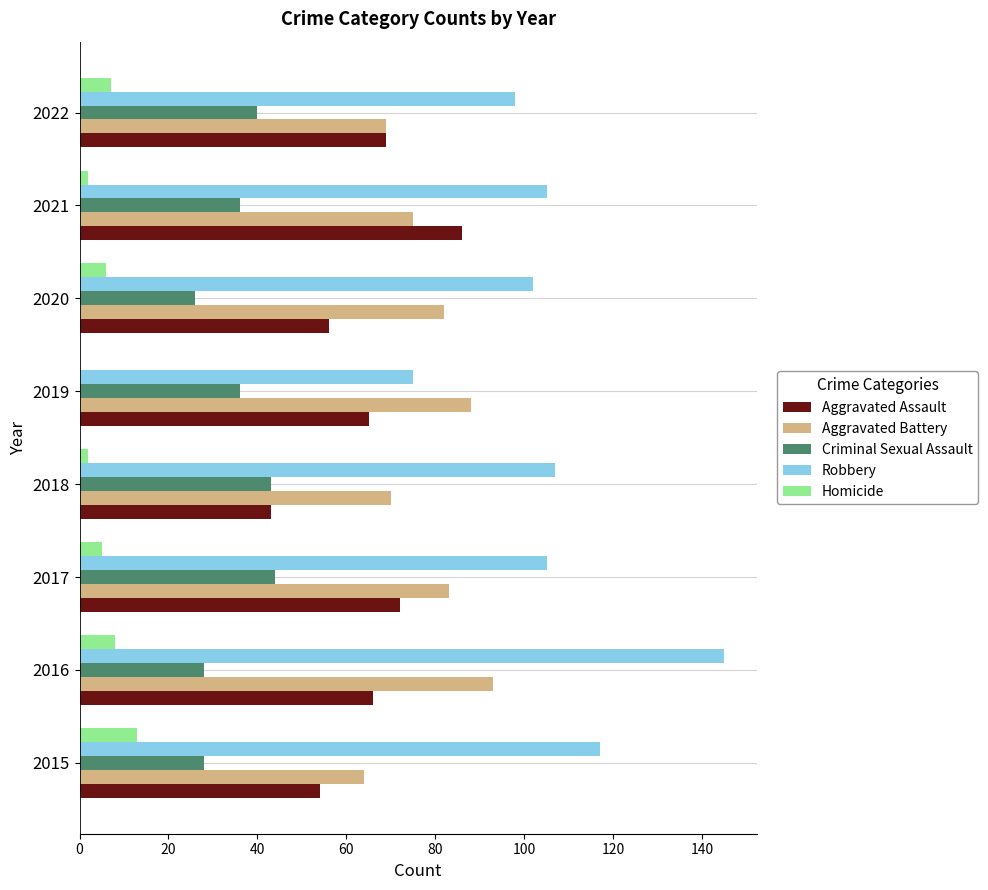

What is the sum of all Homicide values?

43